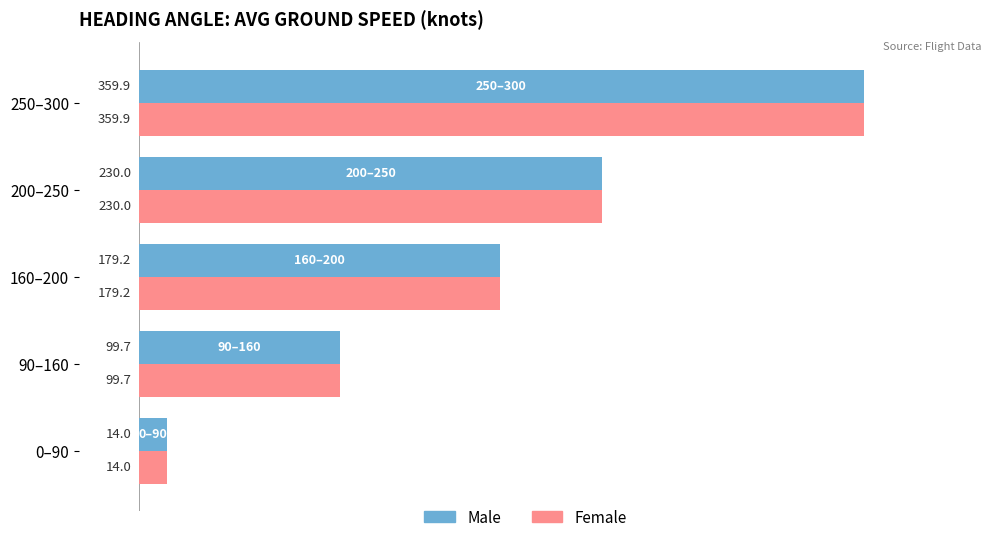

At how many categories does at least one series exceed 222?

2